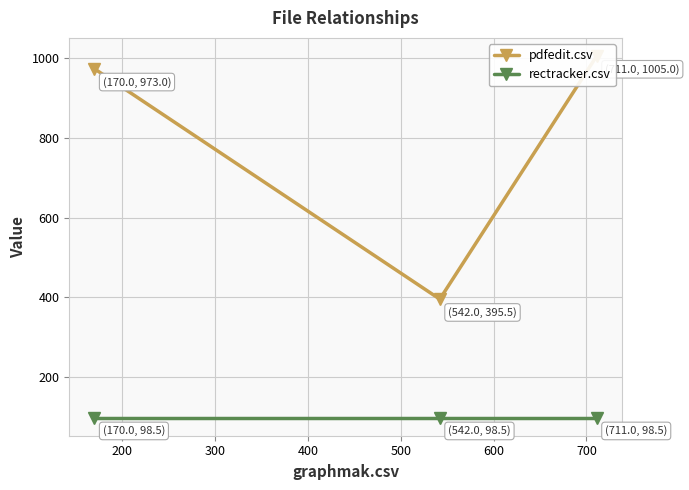

How many lines are shown in the chart?

2